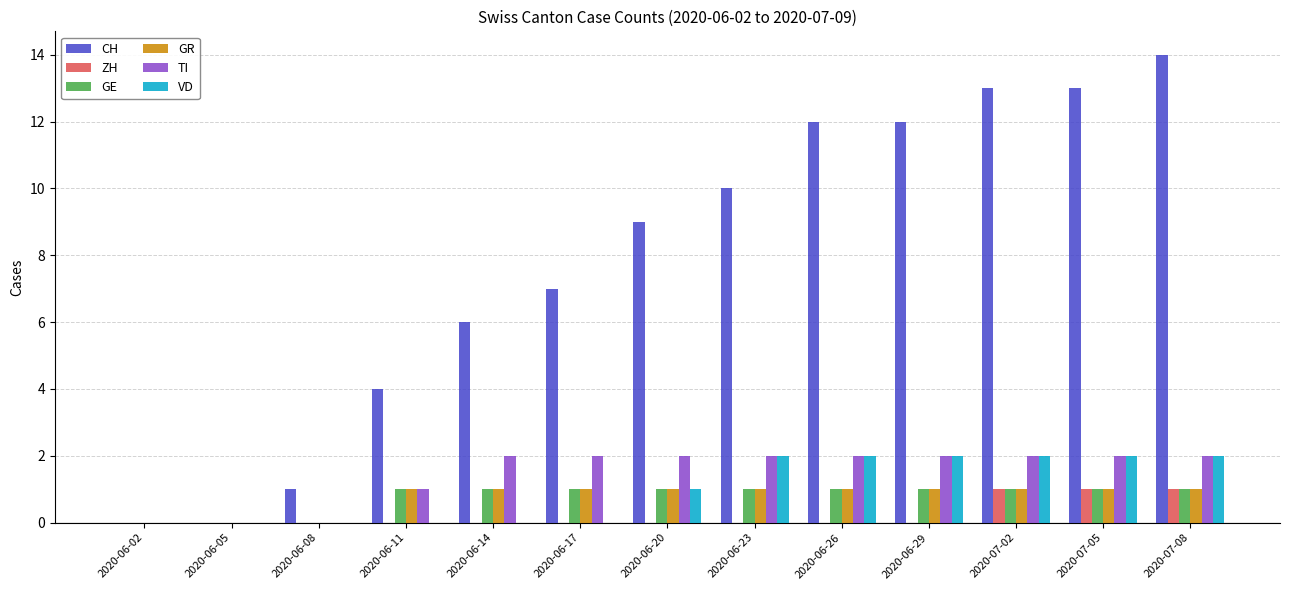

Reading left to right, extract all data points from this chart.

CH: 2020-06-02=0	2020-06-05=0	2020-06-08=1	2020-06-11=4	2020-06-14=6	2020-06-17=7	2020-06-20=9	2020-06-23=10	2020-06-26=12	2020-06-29=12	2020-07-02=13	2020-07-05=13	2020-07-08=14
ZH: 2020-06-02=0	2020-06-05=0	2020-06-08=0	2020-06-11=0	2020-06-14=0	2020-06-17=0	2020-06-20=0	2020-06-23=0	2020-06-26=0	2020-06-29=0	2020-07-02=1	2020-07-05=1	2020-07-08=1
GE: 2020-06-02=0	2020-06-05=0	2020-06-08=0	2020-06-11=1	2020-06-14=1	2020-06-17=1	2020-06-20=1	2020-06-23=1	2020-06-26=1	2020-06-29=1	2020-07-02=1	2020-07-05=1	2020-07-08=1
GR: 2020-06-02=0	2020-06-05=0	2020-06-08=0	2020-06-11=1	2020-06-14=1	2020-06-17=1	2020-06-20=1	2020-06-23=1	2020-06-26=1	2020-06-29=1	2020-07-02=1	2020-07-05=1	2020-07-08=1
TI: 2020-06-02=0	2020-06-05=0	2020-06-08=0	2020-06-11=1	2020-06-14=2	2020-06-17=2	2020-06-20=2	2020-06-23=2	2020-06-26=2	2020-06-29=2	2020-07-02=2	2020-07-05=2	2020-07-08=2
VD: 2020-06-02=0	2020-06-05=0	2020-06-08=0	2020-06-11=0	2020-06-14=0	2020-06-17=0	2020-06-20=1	2020-06-23=2	2020-06-26=2	2020-06-29=2	2020-07-02=2	2020-07-05=2	2020-07-08=2